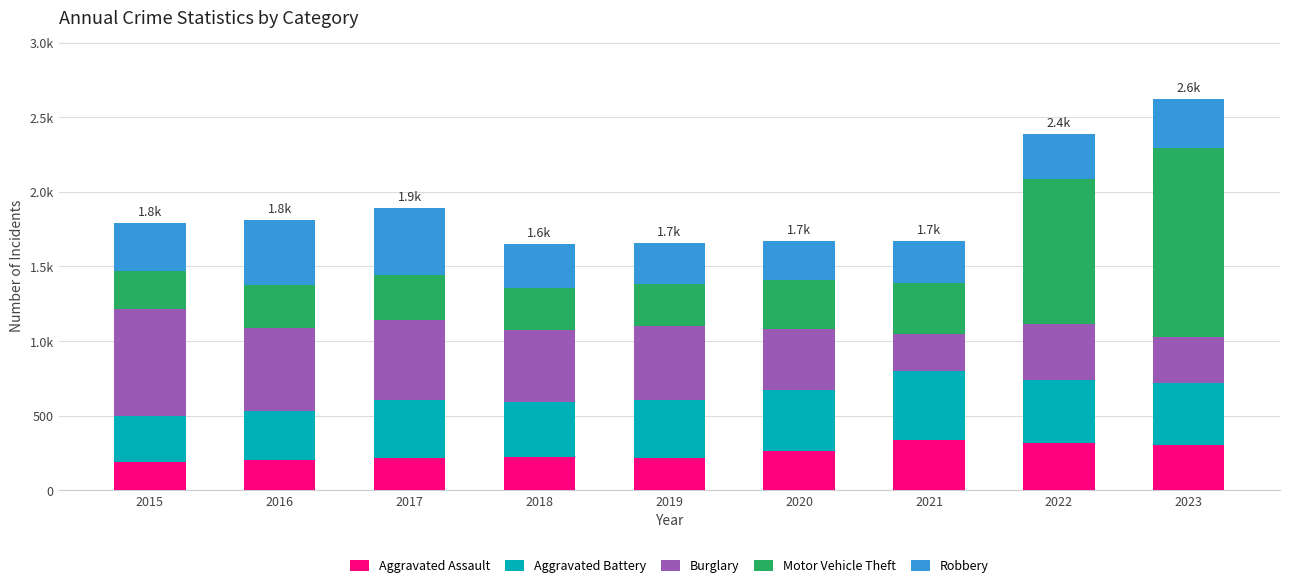

Between 2016 and 2020, which is larger?

2020